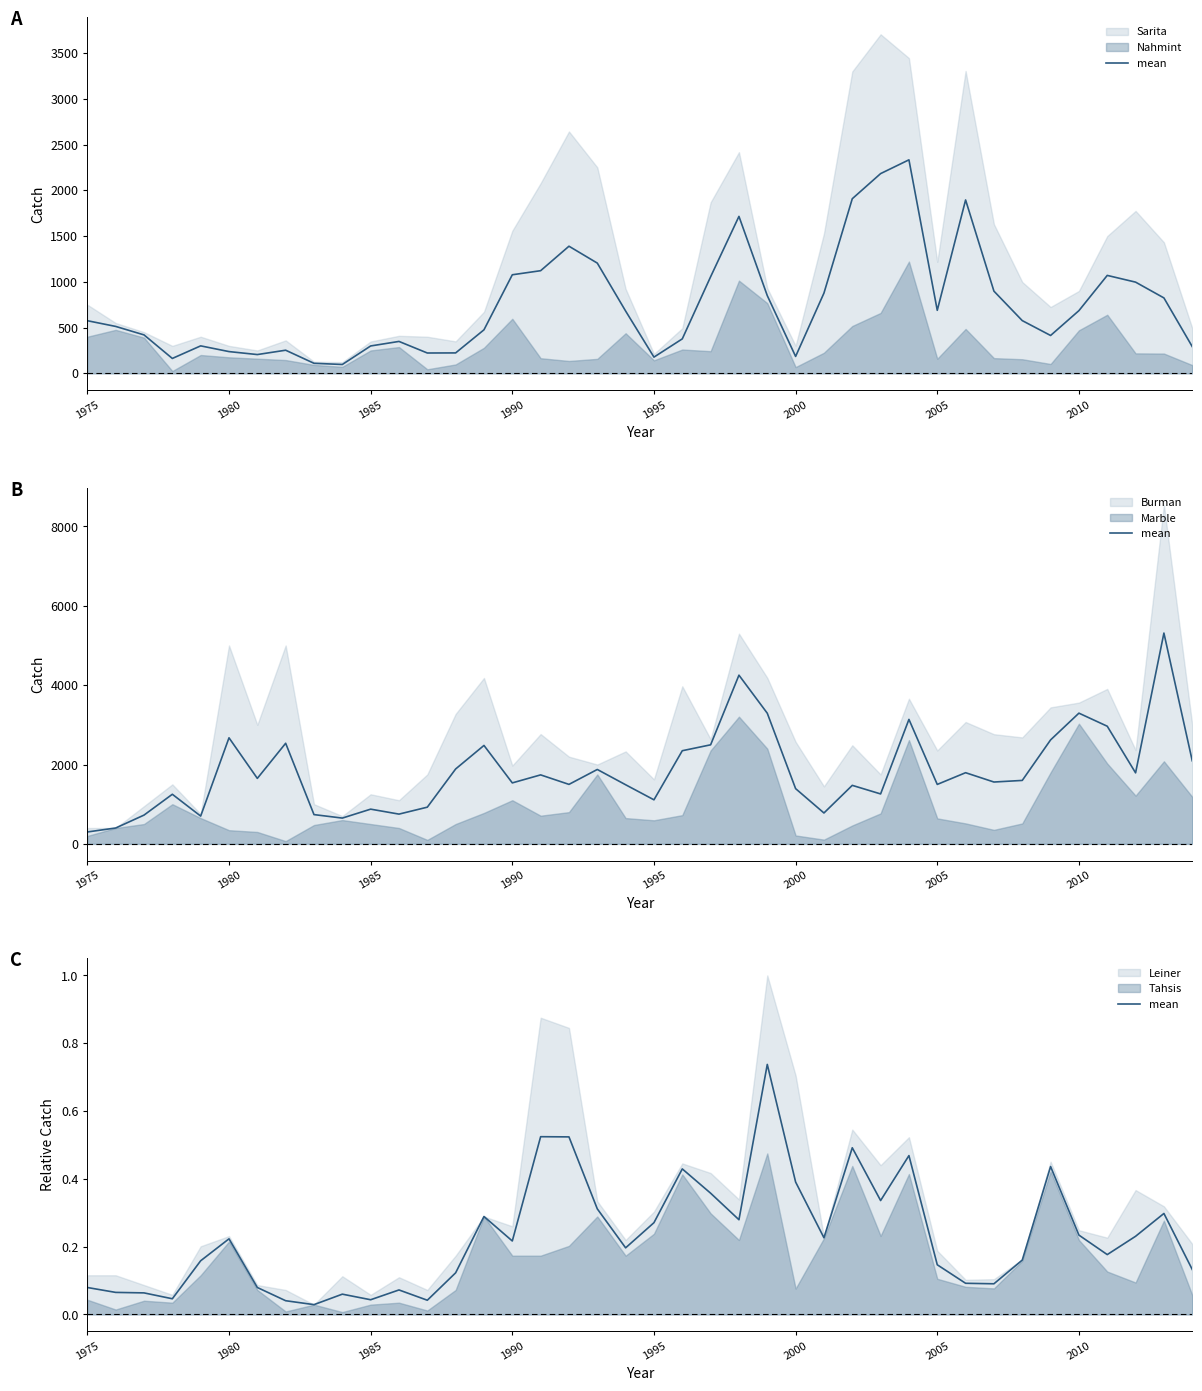

How many lines are shown in the chart?

1